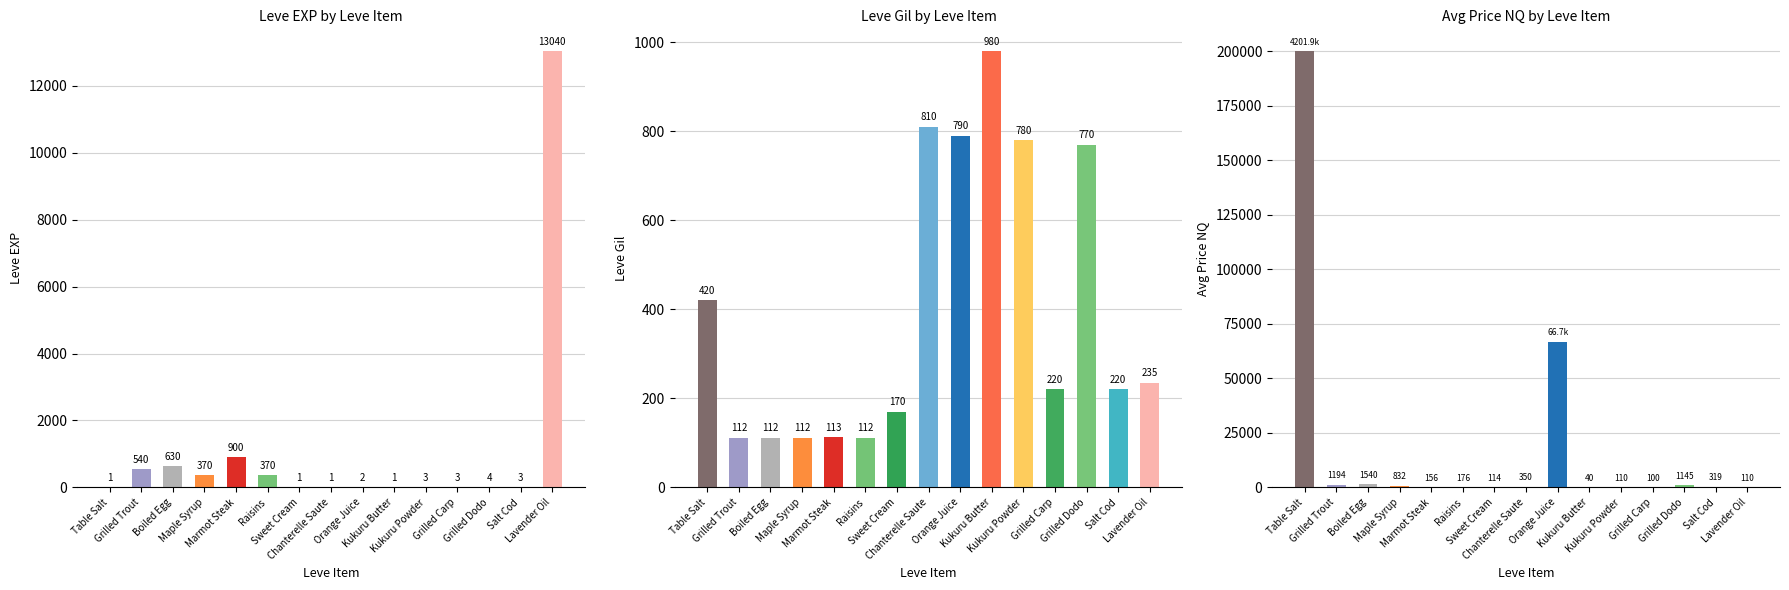

What is the average value of the Leve Gil series?

397.1